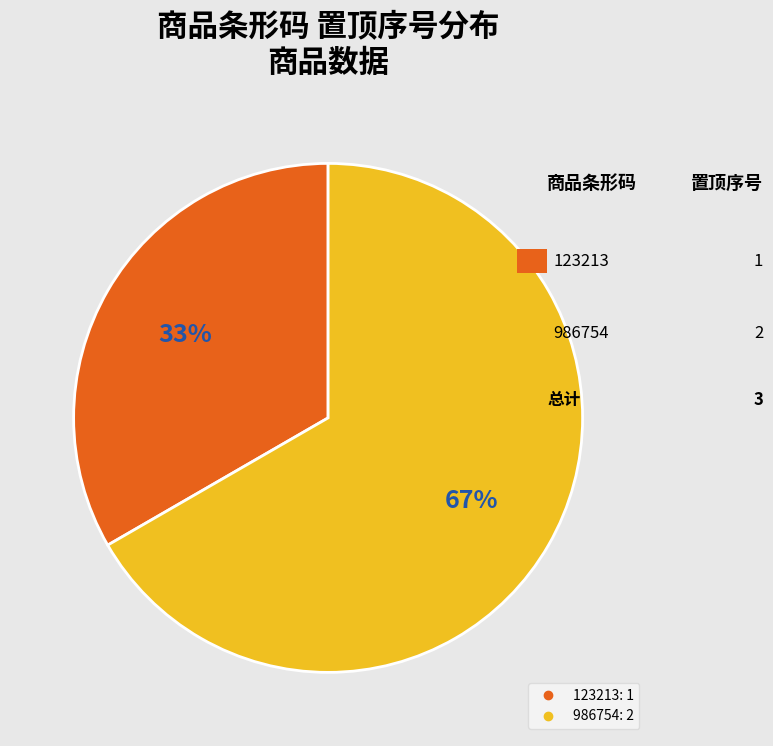

Approximately how many times larger is the value at 123213 compared to 986754?

0.5